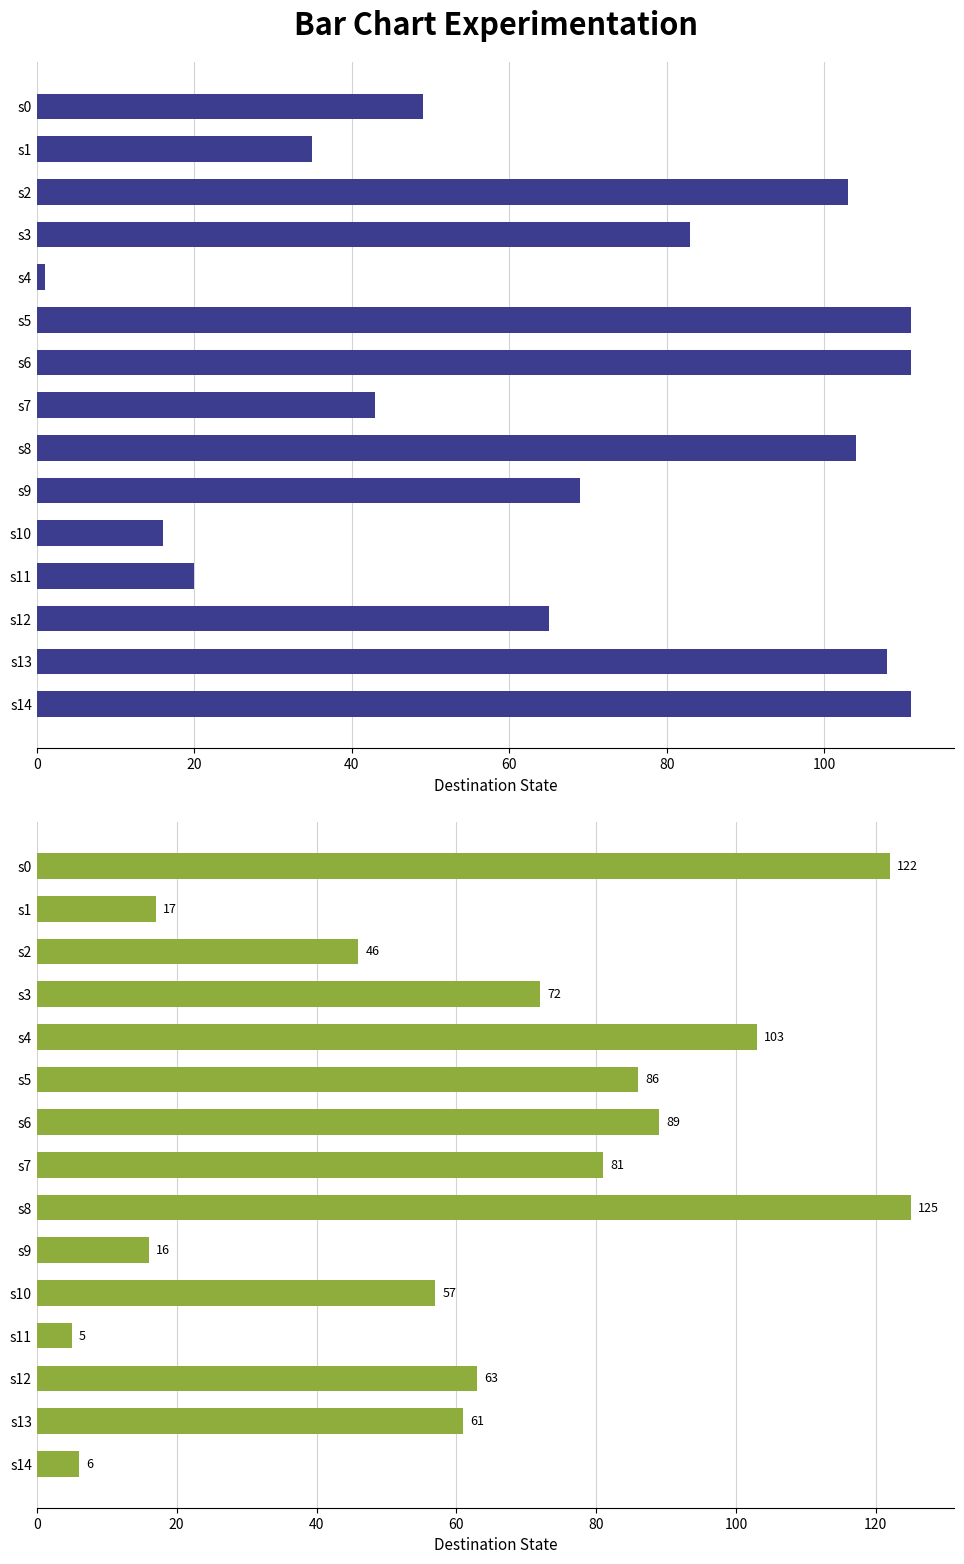

What is the difference between the maximum and minimum values in the input_a destinations series?

110